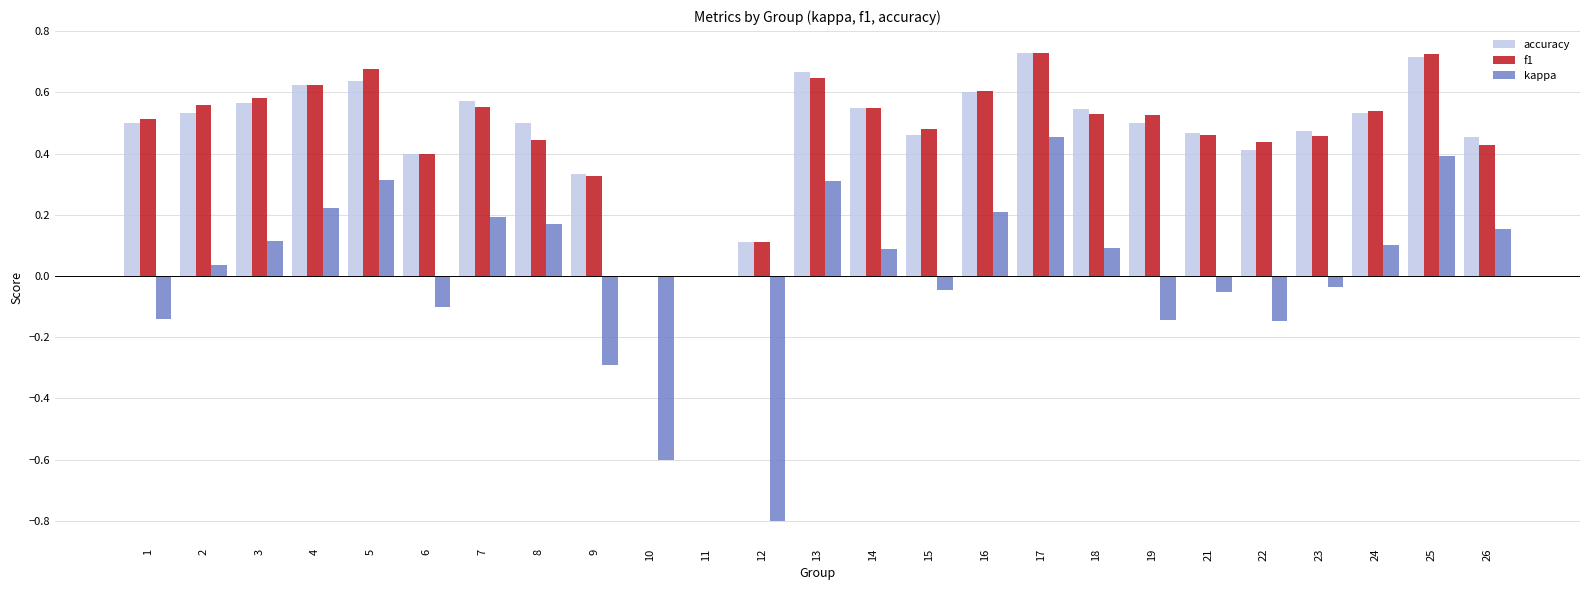

The value of f1 at 16 is 0.4. True or false?

False